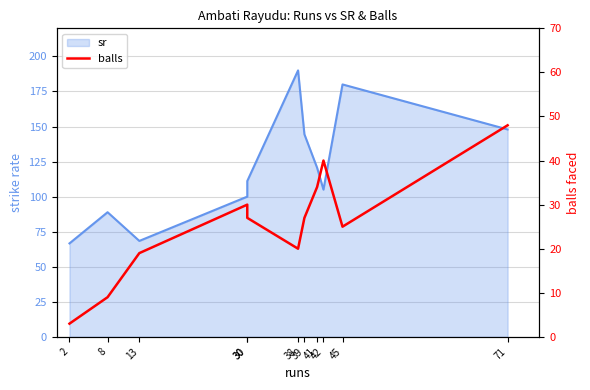

True or false: the data shows 41 at 30.

False